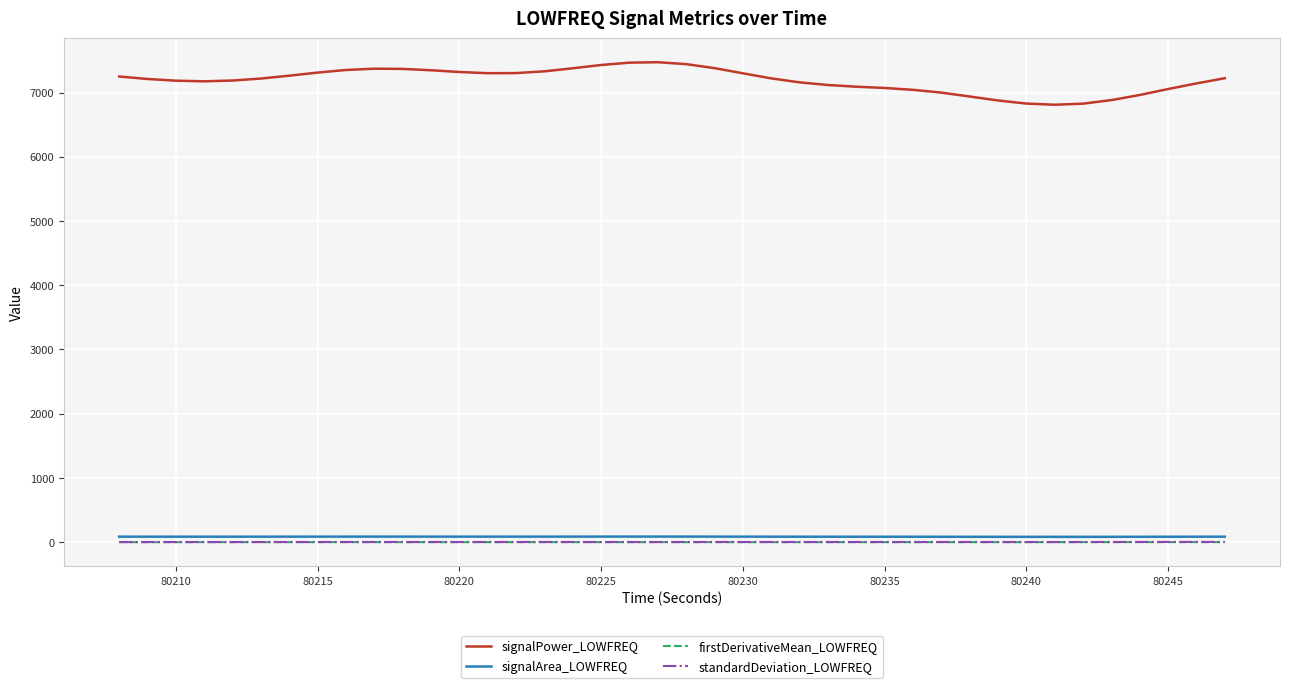

Count the number of categories in the chart.

40